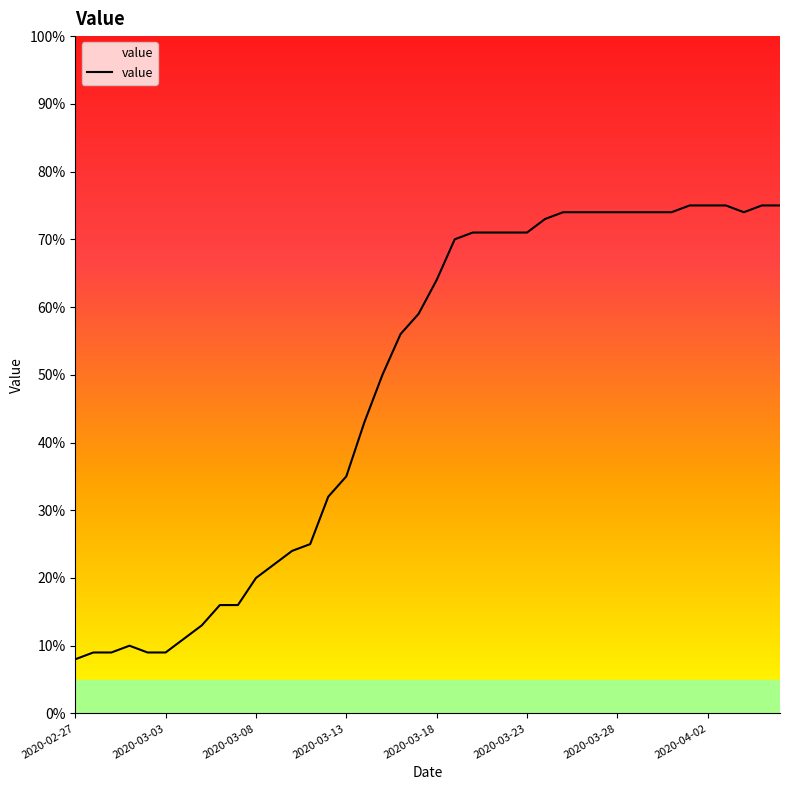

What is the smallest value displayed?

8